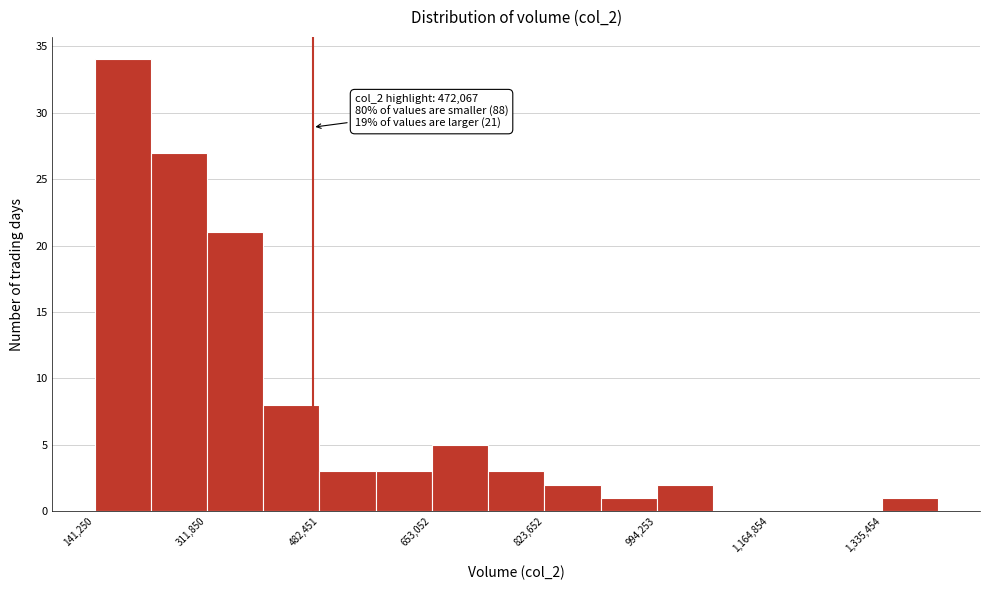

Over which range of the x-axis is the bar tallest?

140000 to 220000